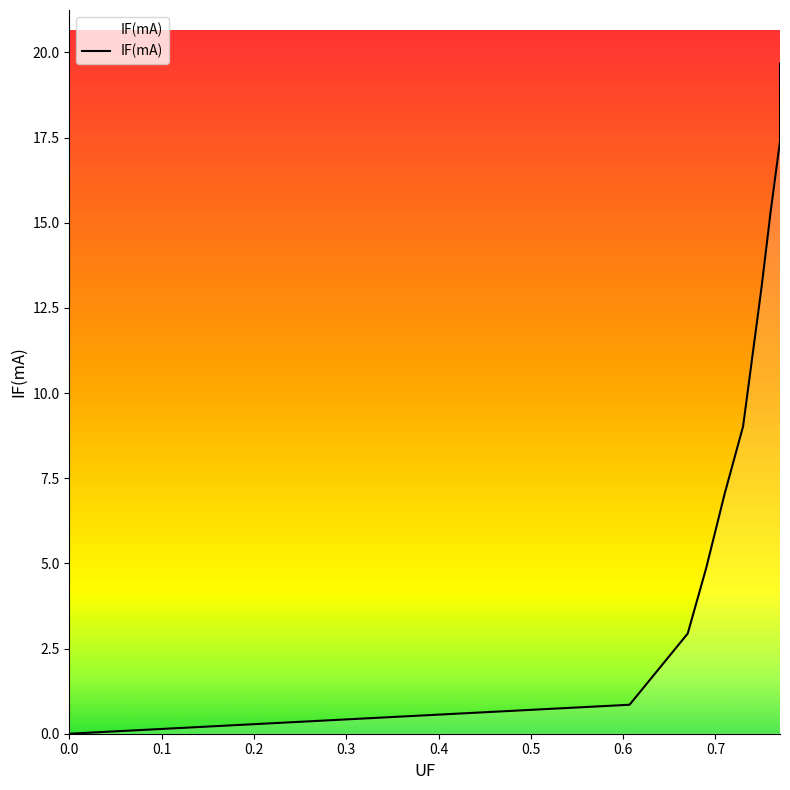

Is it true that the value at 0 is 0.0?

True